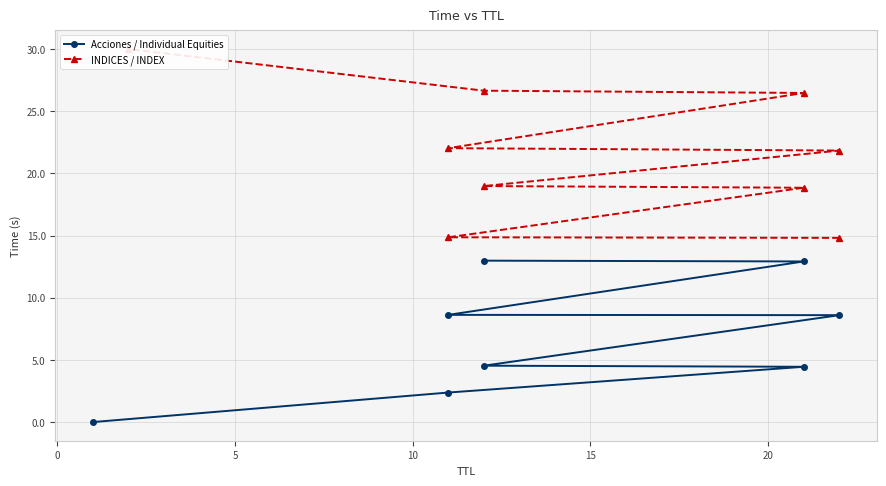

Reading left to right, list all the values displayed in this chart.

0.0	2.4	4.4	4.5	8.6	8.6	12.9	13.0	14.8	14.9	18.8	19.0	21.8	22.0	26.5	26.7	30.0